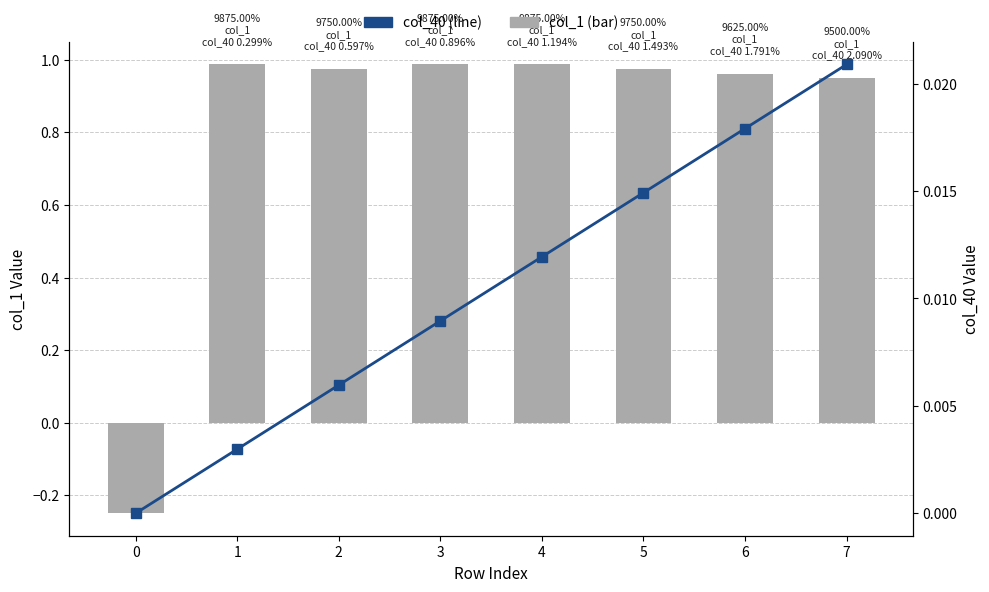

Reading left to right, list all the values displayed in this chart.

col_1 (bar): 0=-0.2	1=1.0	2=1.0	3=1.0	4=1.0	5=1.0	6=1.0	7=1.0
col_40 (line): 0=0.0	1=0.0	2=0.0	3=0.0	4=0.0	5=0.0	6=0.0	7=0.0